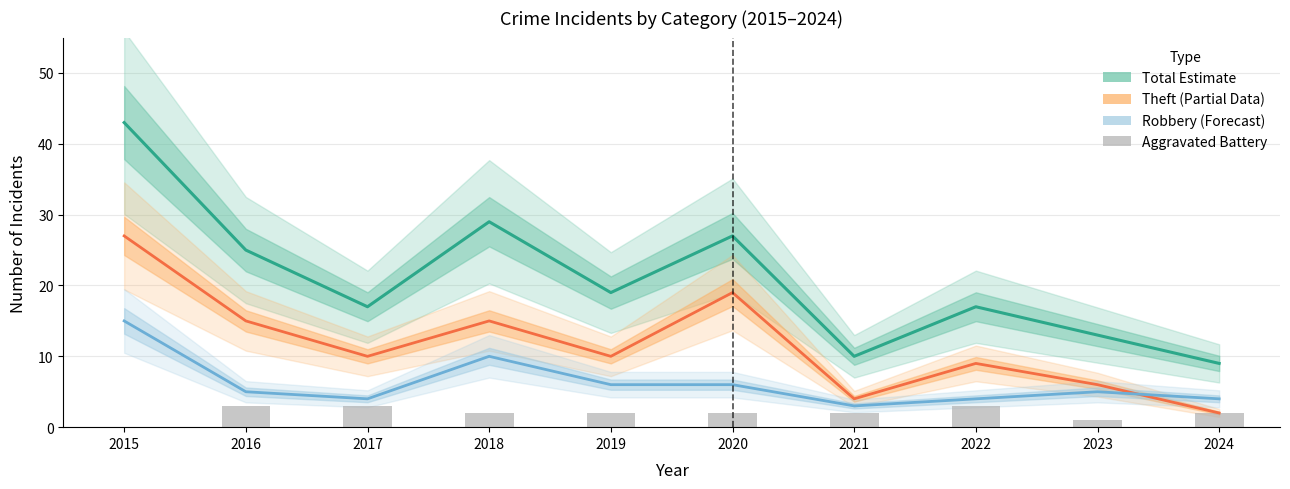

What is the value of the Total (Estimate) bar at the 3rd from the left?

17